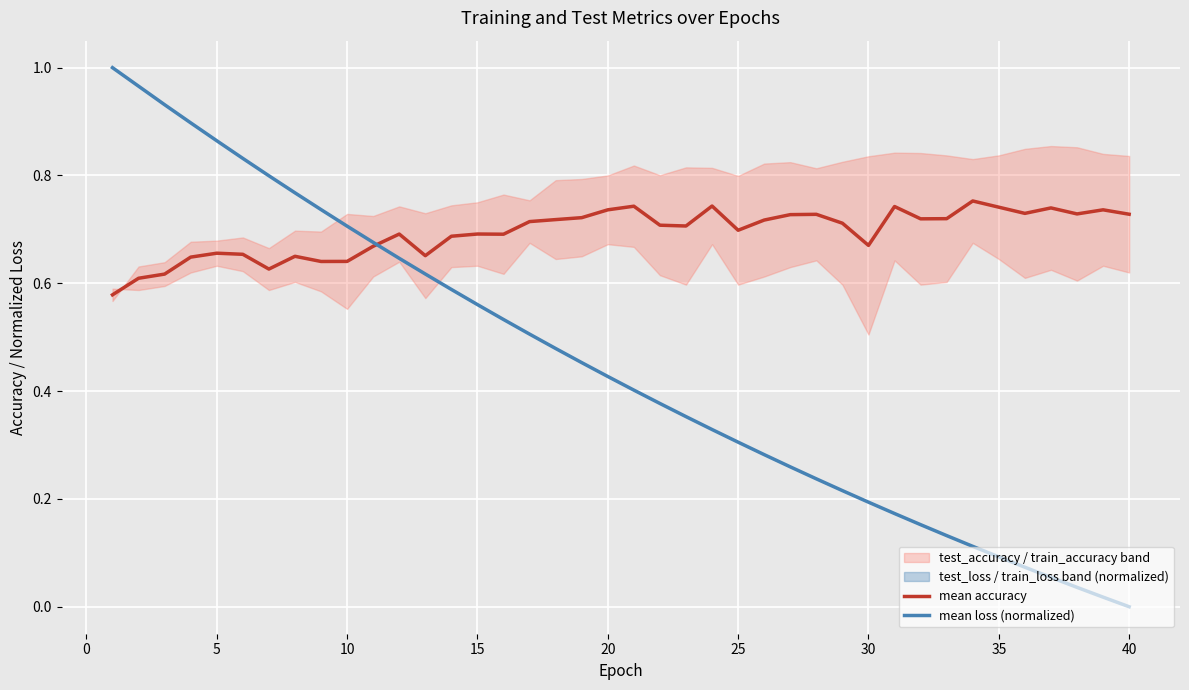

How many mean accuracy values are between 0 and 1?

40